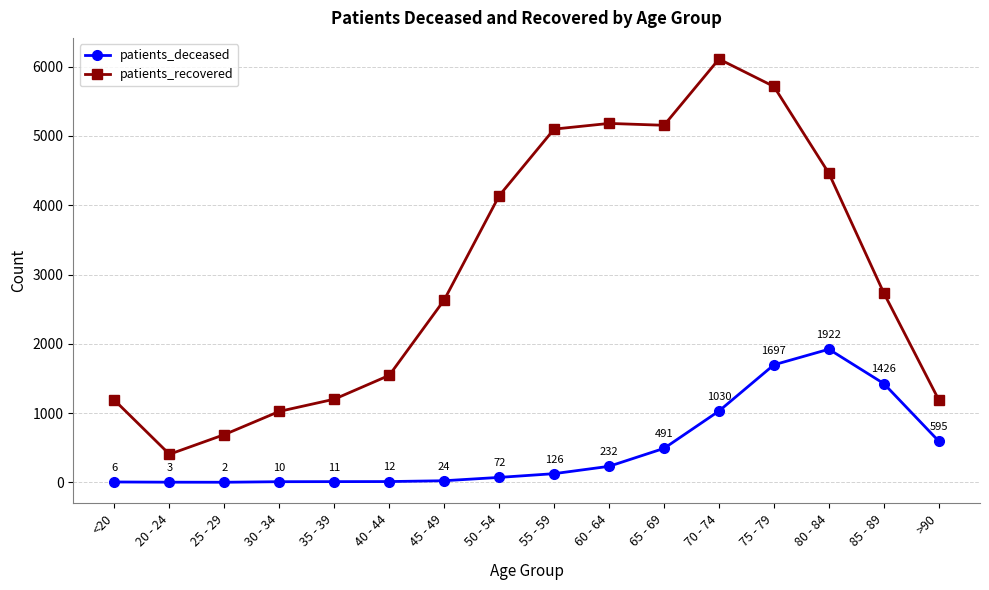

True or false: patients_recovered and patients_deceased cross at least once.

False